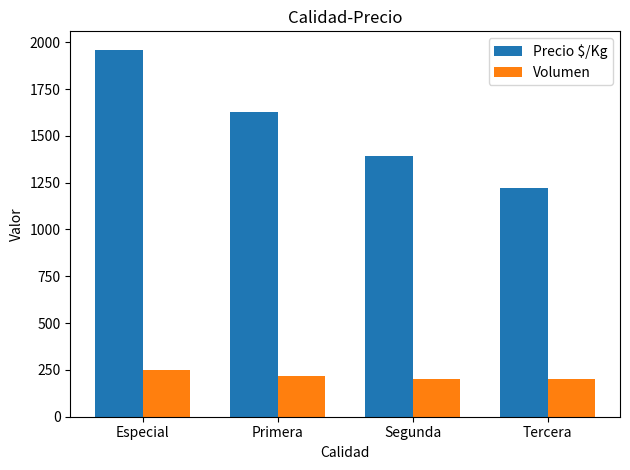

At how many categories does at least one series exceed 1752?

1